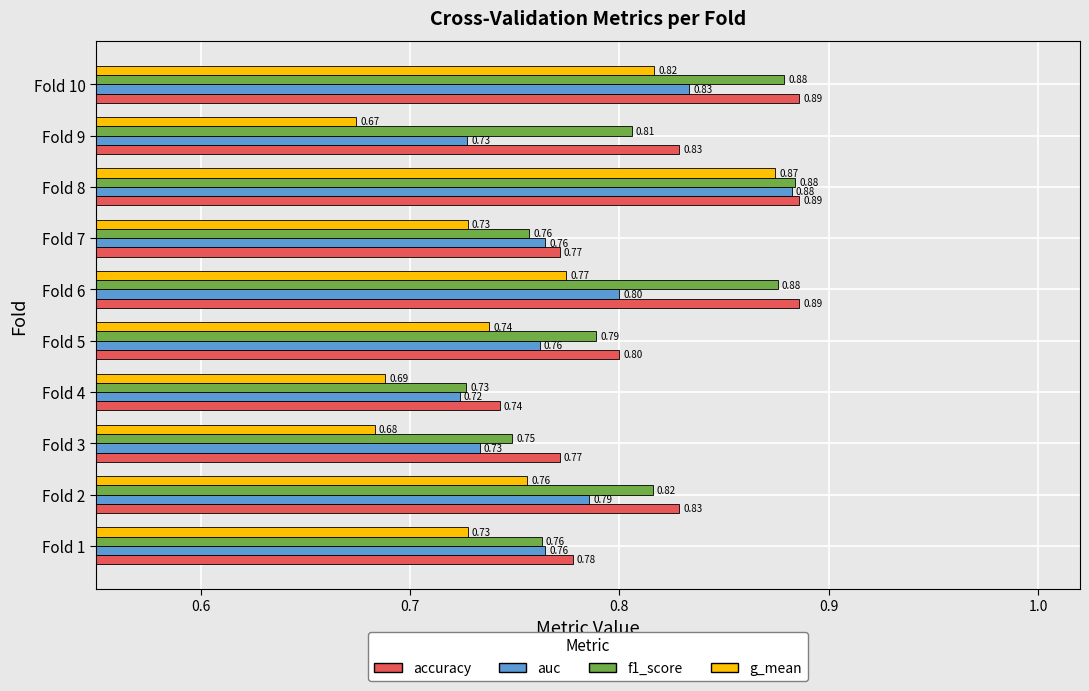

What are all the series names shown in the legend?

accuracy, auc, f1_score, g_mean